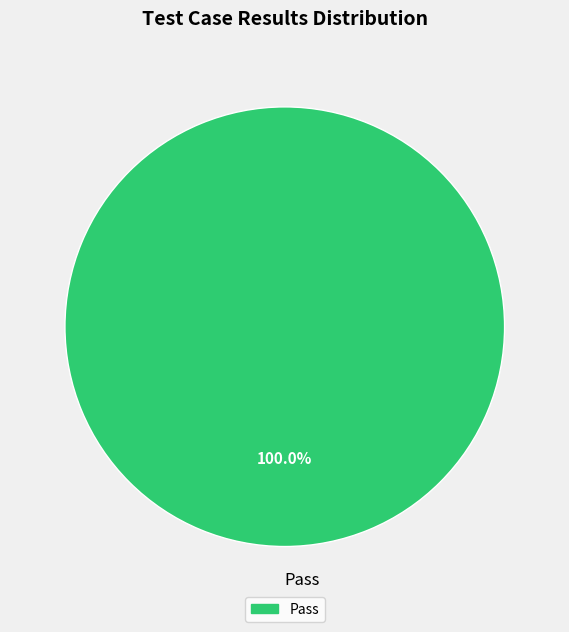

What is the majority slice?

Pass